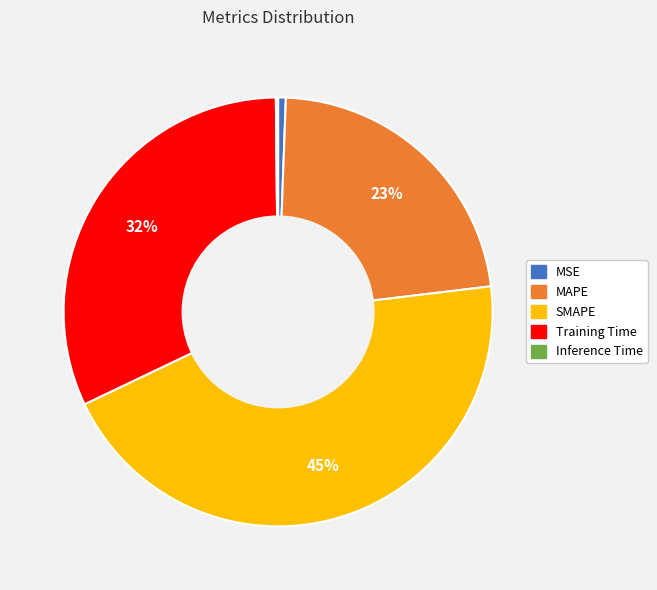

To the nearest percent, what is the average slice percentage?

20%